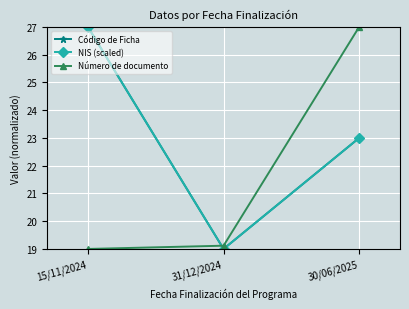

Which series has the largest total across all categories?

Código de Ficha